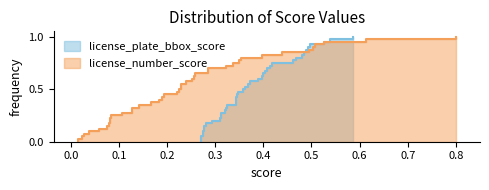

What is the sum of the license_number_score values at 33 and 5?

0.9